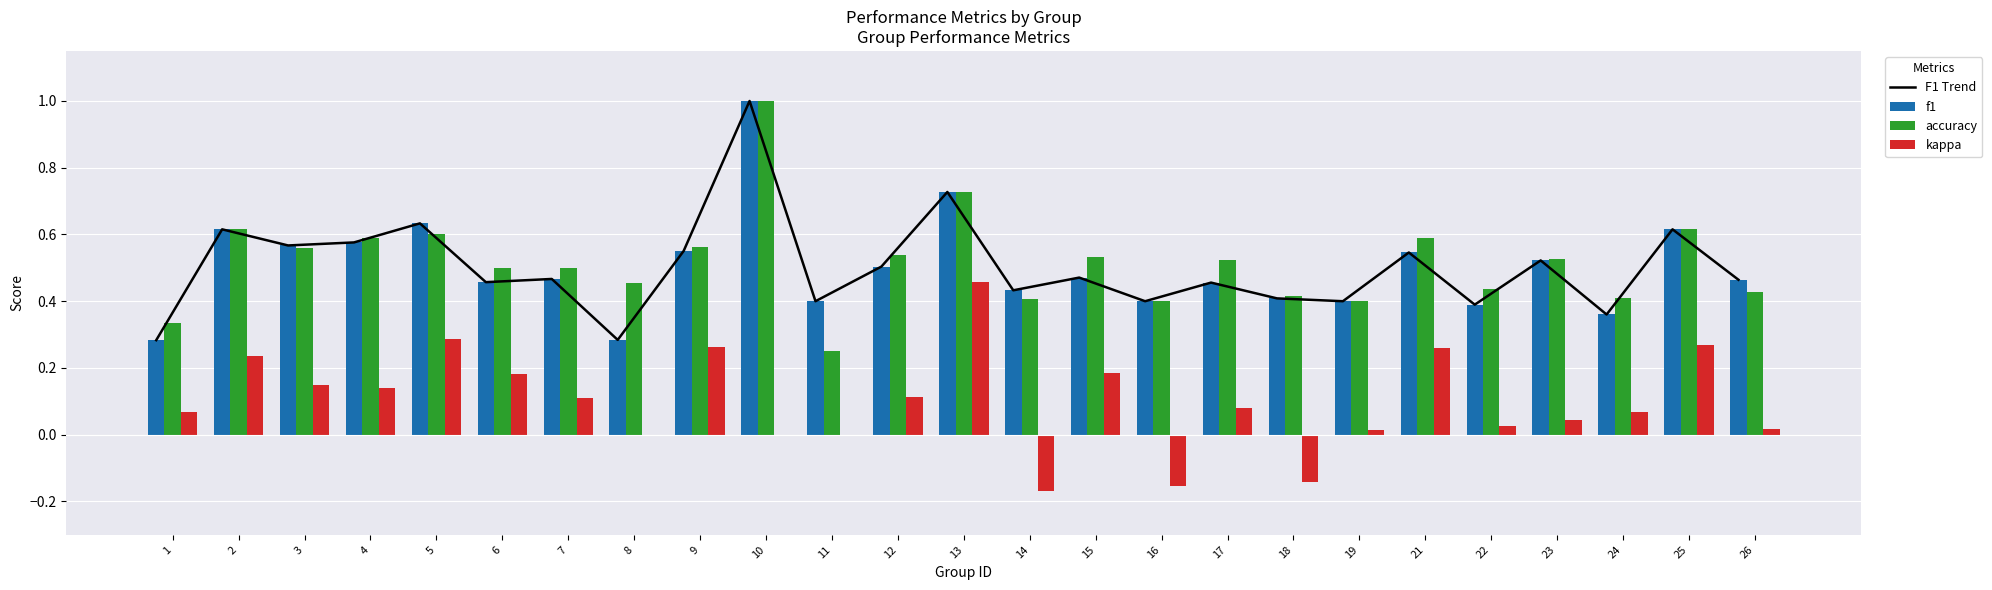

What is the value of the f1 bar at the 3rd from the left?

0.6